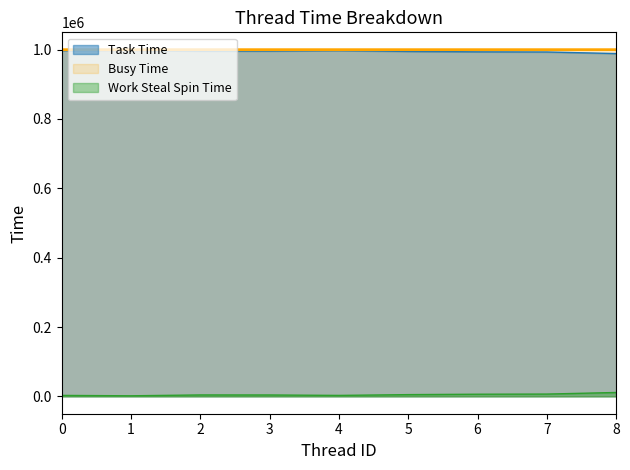

Rank the series at 0 from lowest to highest value.

Work Steal Spin Time, Task Time, Busy Time